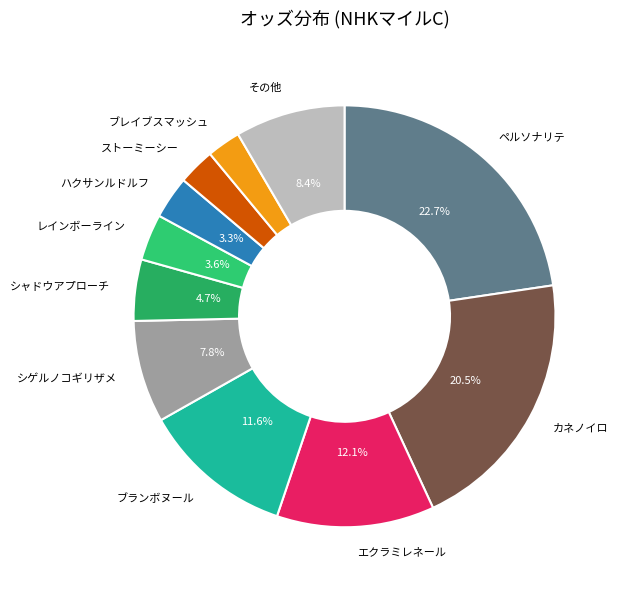

Between カネノイロ and エクラミレネール, which is larger?

カネノイロ